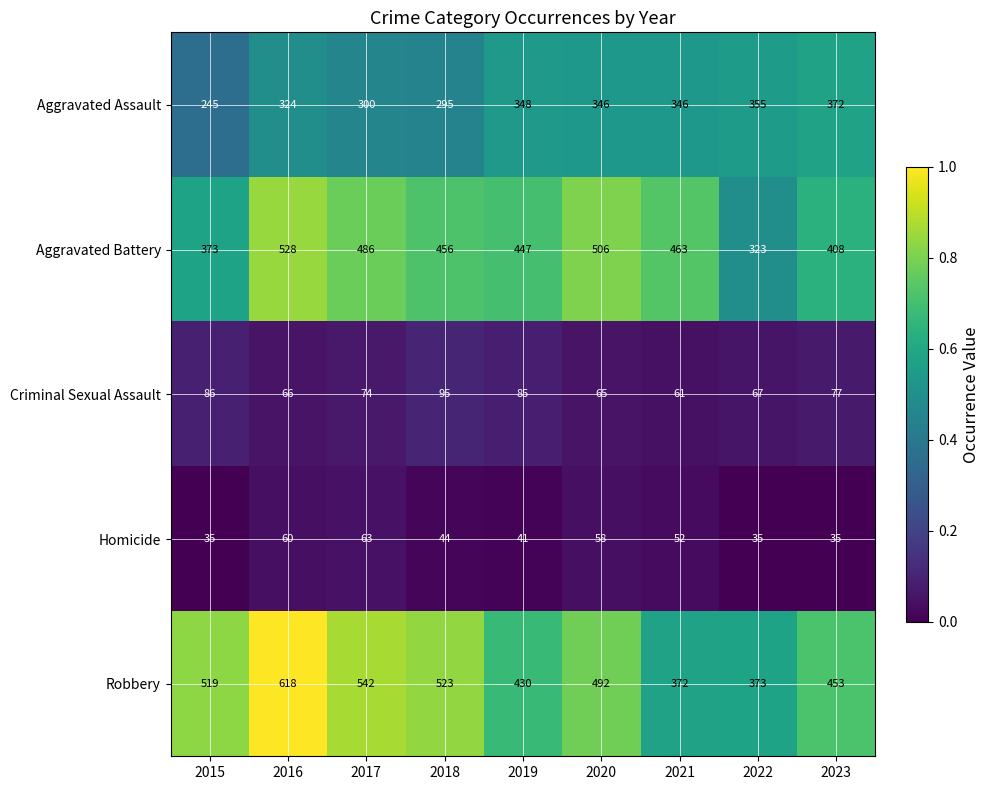

What is the lowest value of the Criminal Sexual Assault series?

61